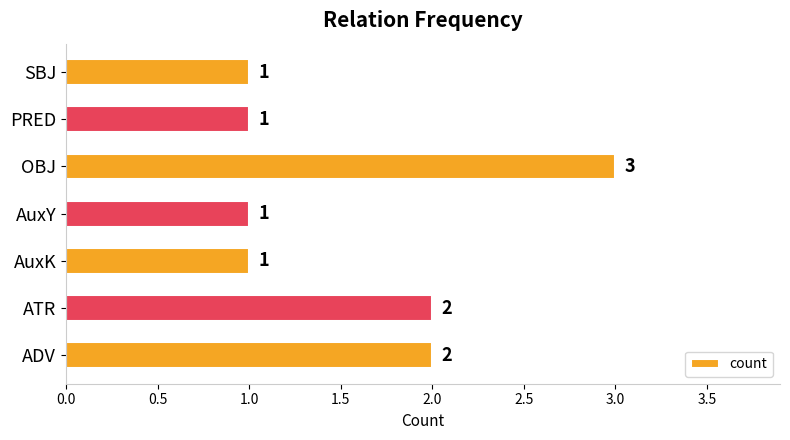

Reading bottom to top, list all the values displayed in this chart.

ADV=2	ATR=2	AuxK=1	AuxY=1	OBJ=3	PRED=1	SBJ=1